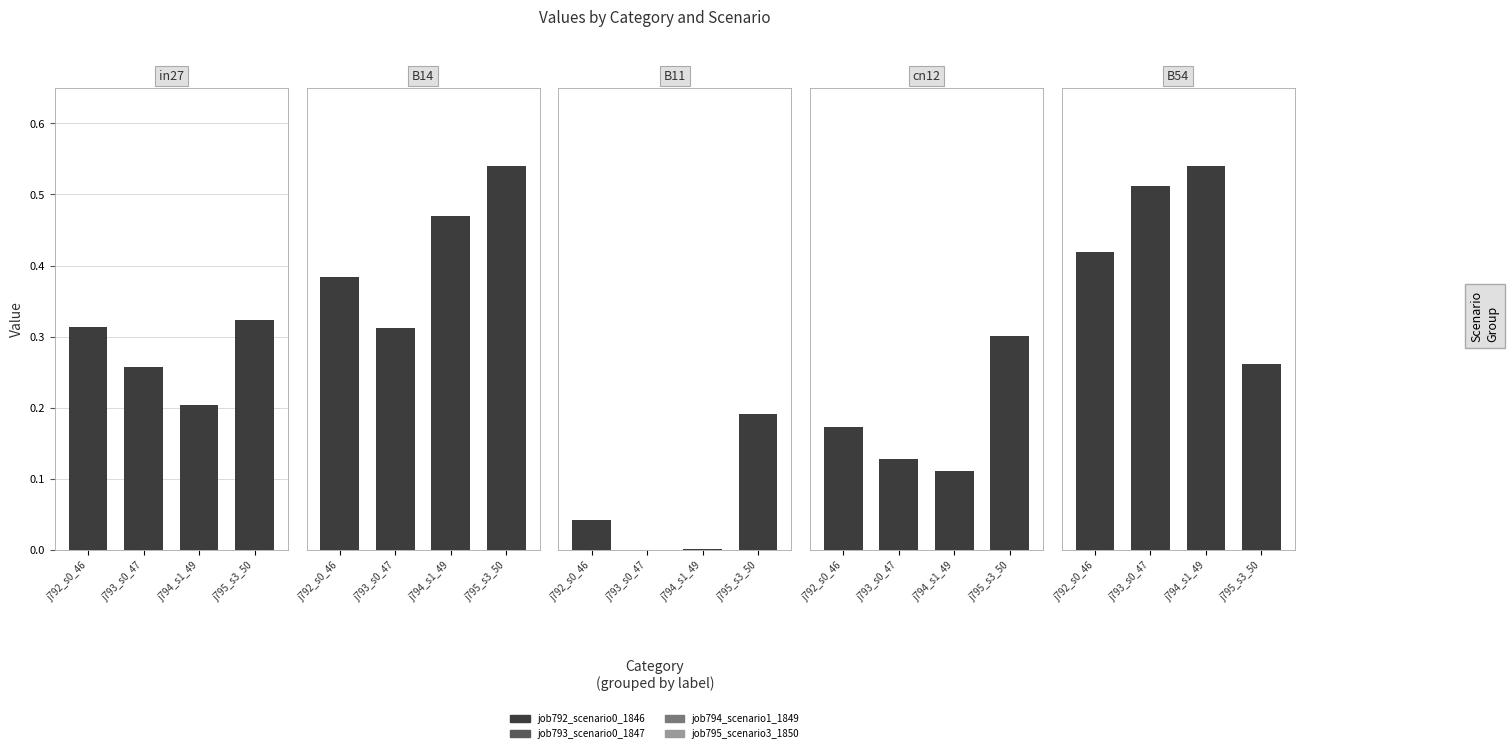

Is the value of job793_scenario0_1847 at cn12 greater than the value of job792_scenario0_1846 at B11?

Yes